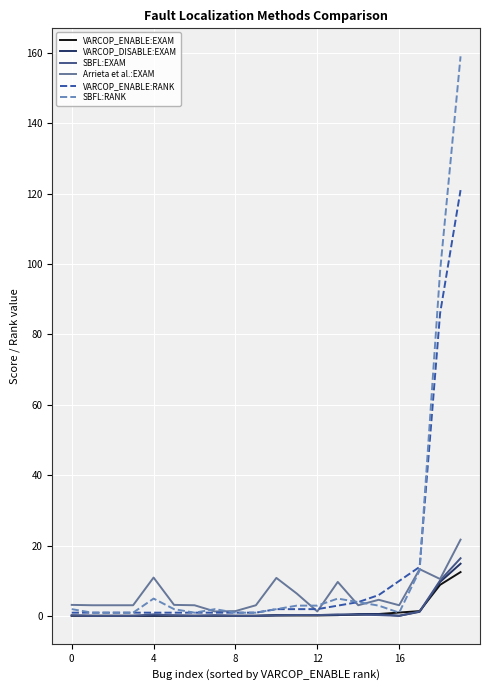

What is the greatest value displayed?

159.0